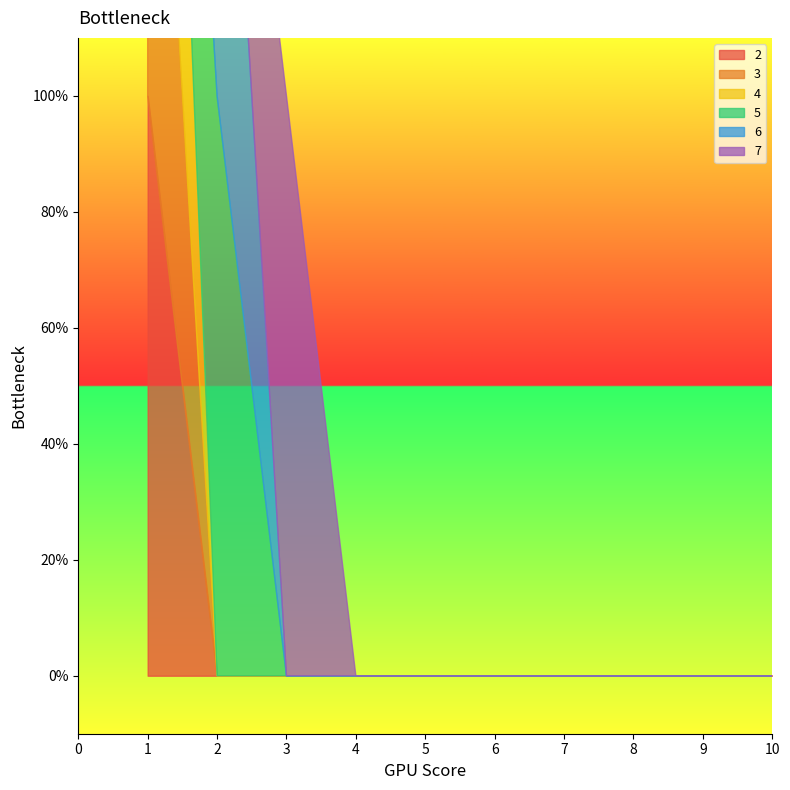

At which label is 3 closest to 0?

2